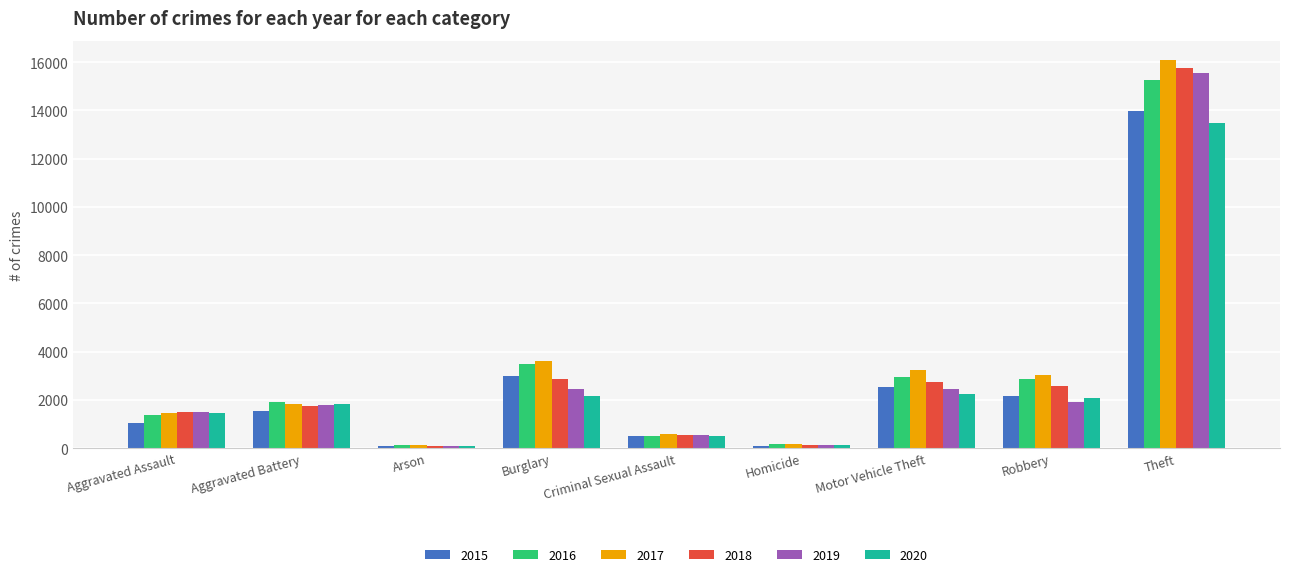

Which series changed the most between Motor Vehicle Theft and Theft?

2019